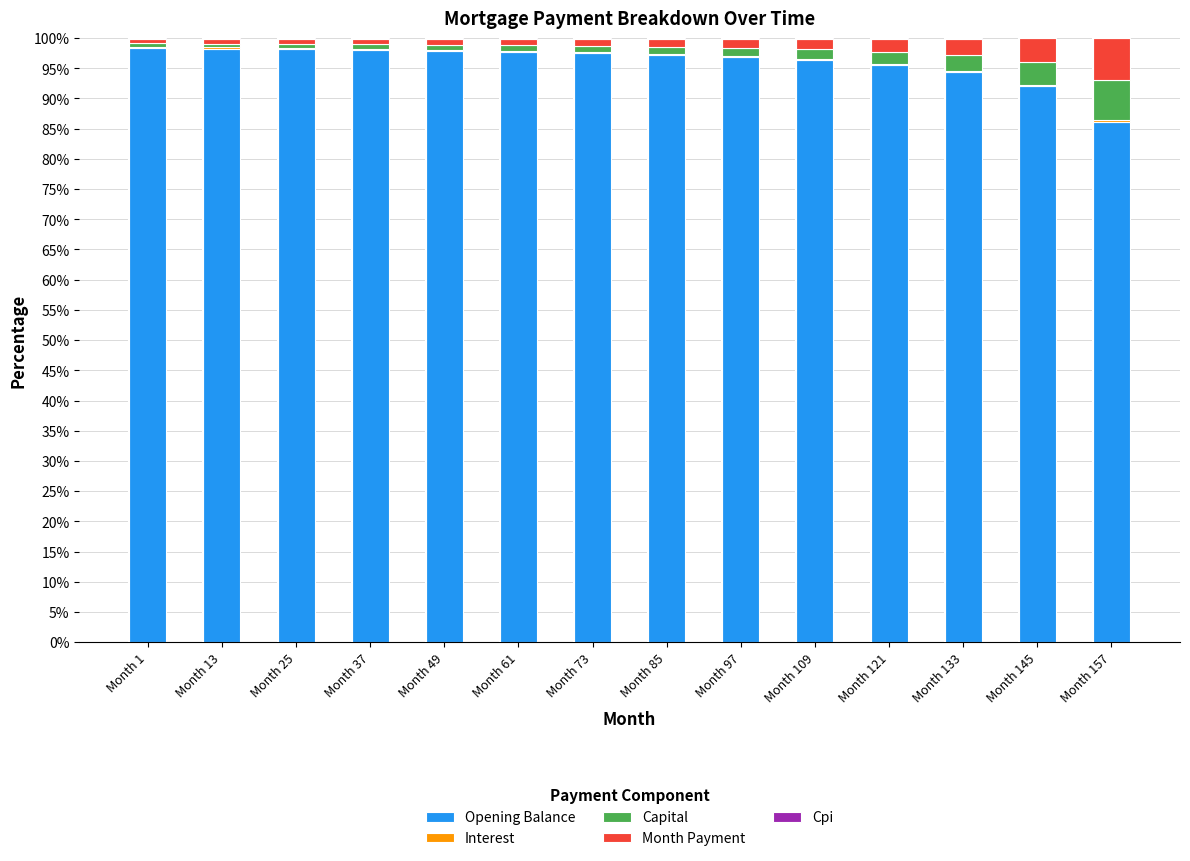

What is the maximum value for Opening Balance?

98.3